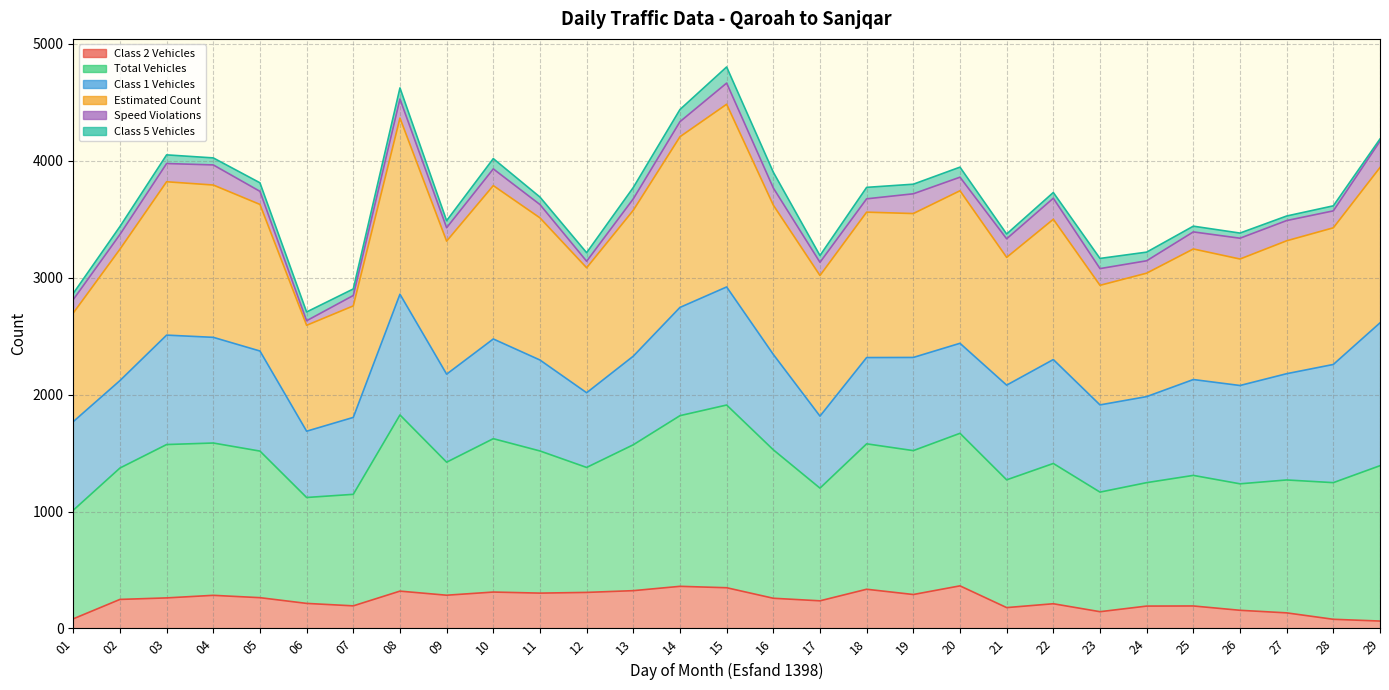

Does the chart display data point markers on the line(s)?

No